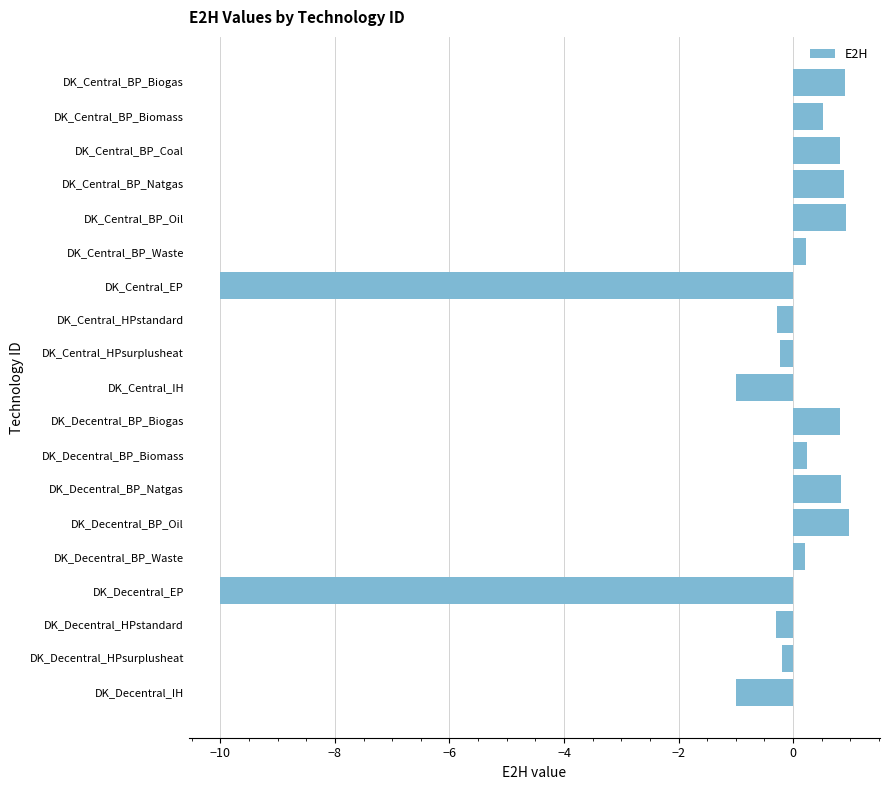

What is the average value?

-0.8